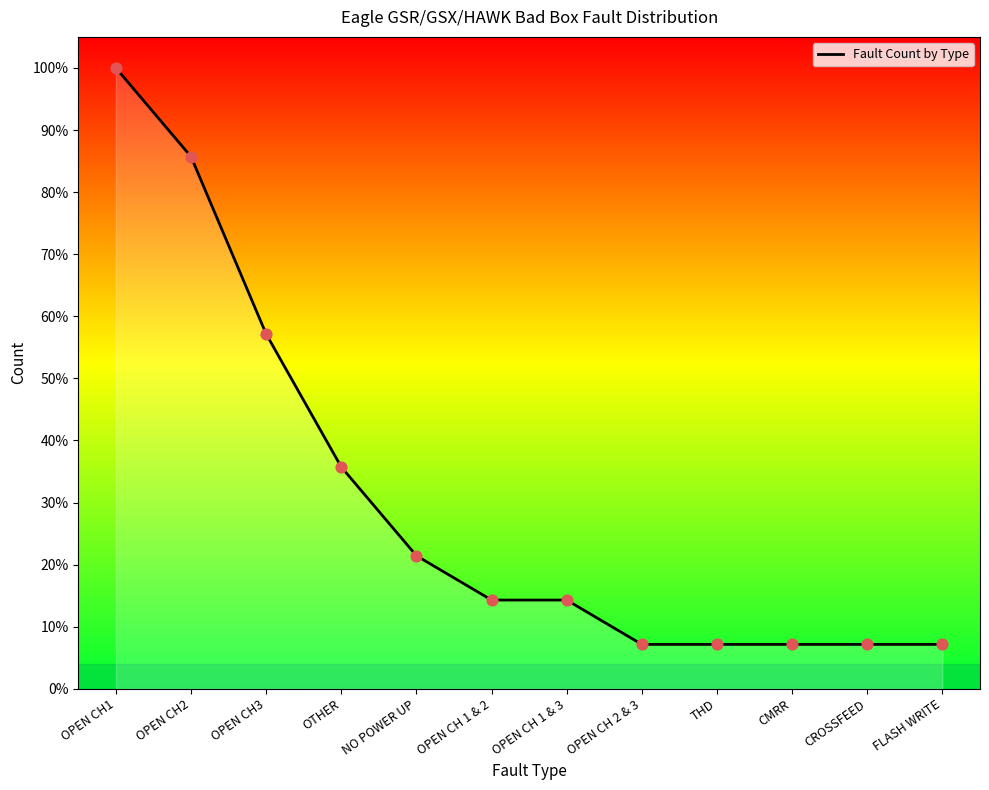

Between CMRR and OPEN CH1, which is larger?

OPEN CH1